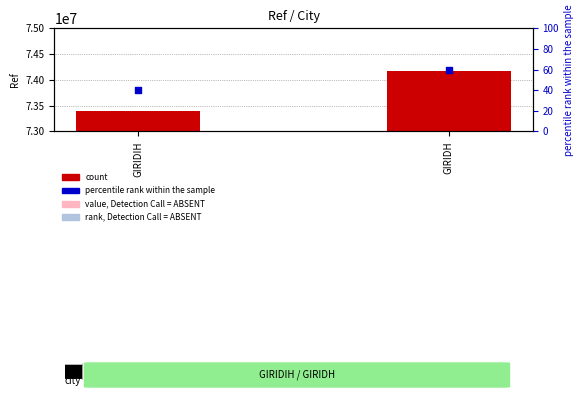

What are all the series names shown in the legend?

count, percentile rank within the sample